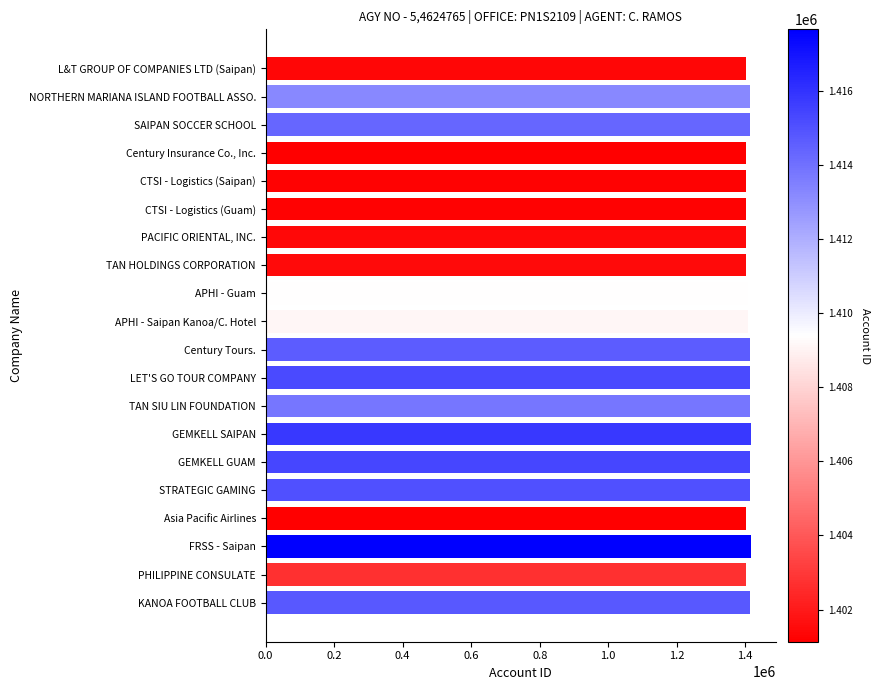

What is the minimum value shown in the chart?

1401132